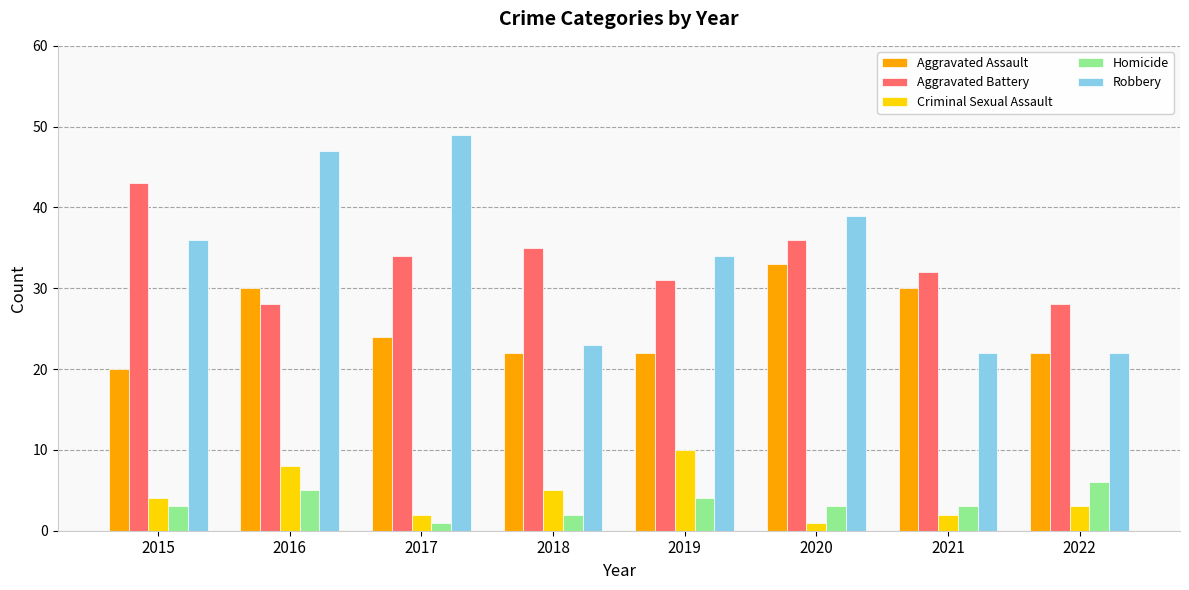

Where is Aggravated Assault nearest to the value 26?

2017